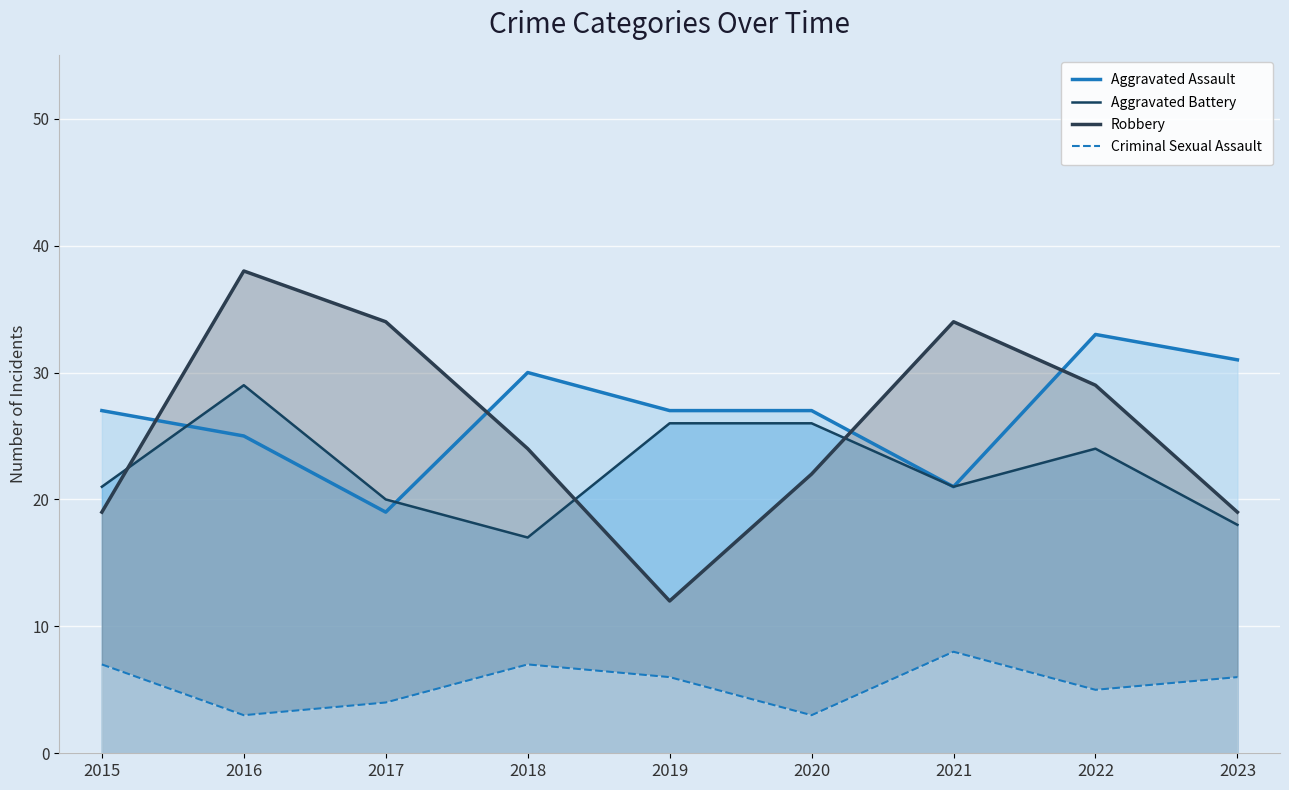

Which has a higher value, 2023 or 2022?

2022